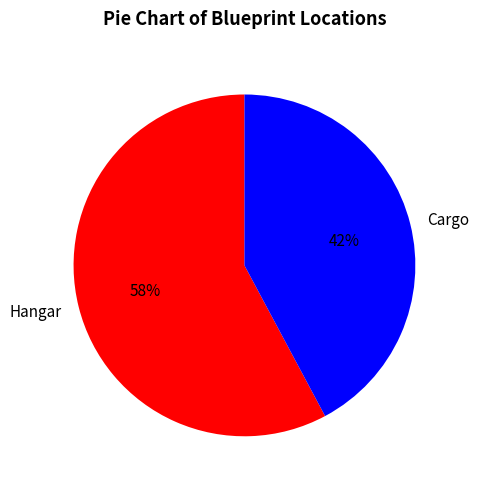

To the nearest percent, what is the difference between the largest and smallest slice percentages?

16%